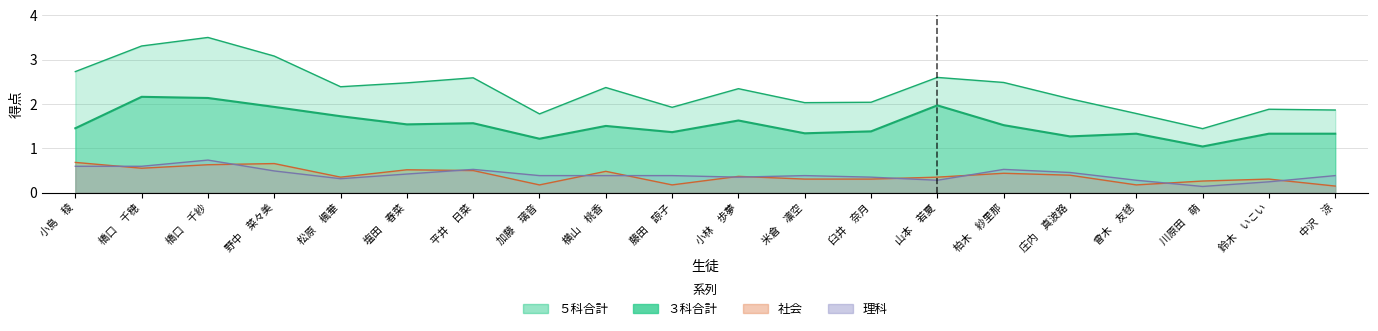

What is the sum of all ３科合計 values?

30.7